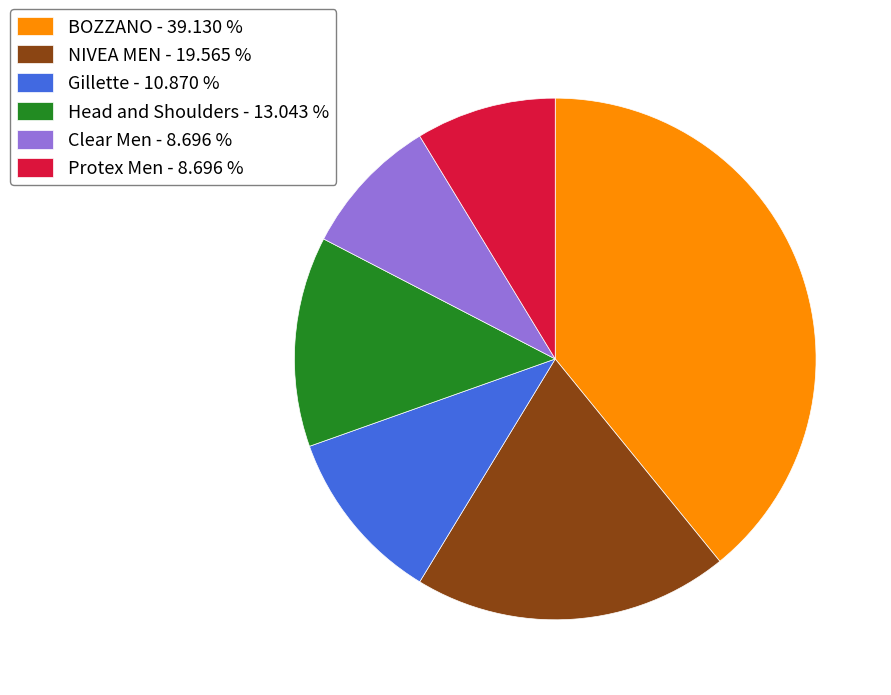

Between NIVEA MEN and Head and Shoulders, which is larger?

NIVEA MEN